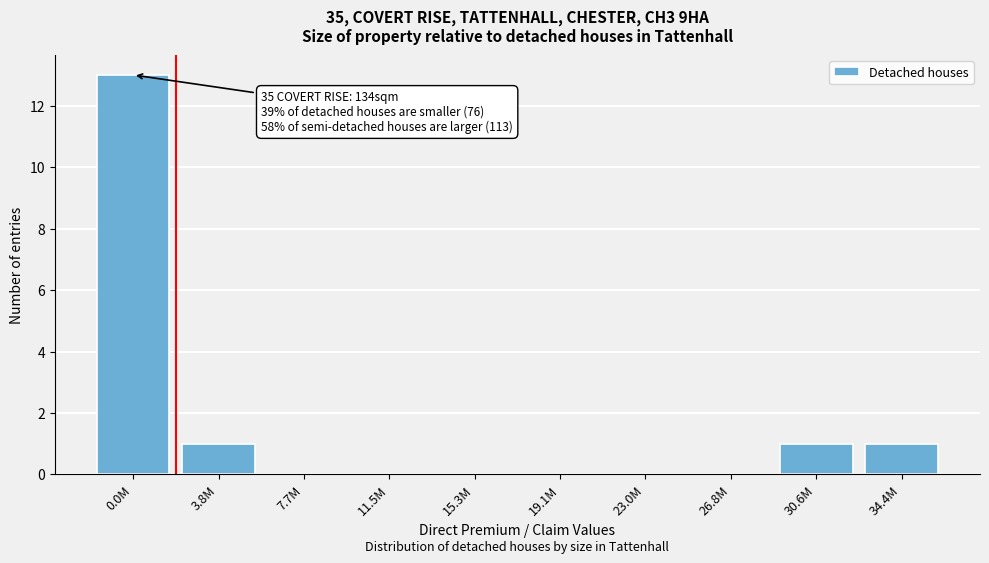

Reading right to left, transcribe all the data shown in this chart.

34.4M=1	30.6M=1	26.8M=0	23.0M=0	19.1M=0	15.3M=0	11.5M=0	7.7M=0	3.8M=1	0.0M=13